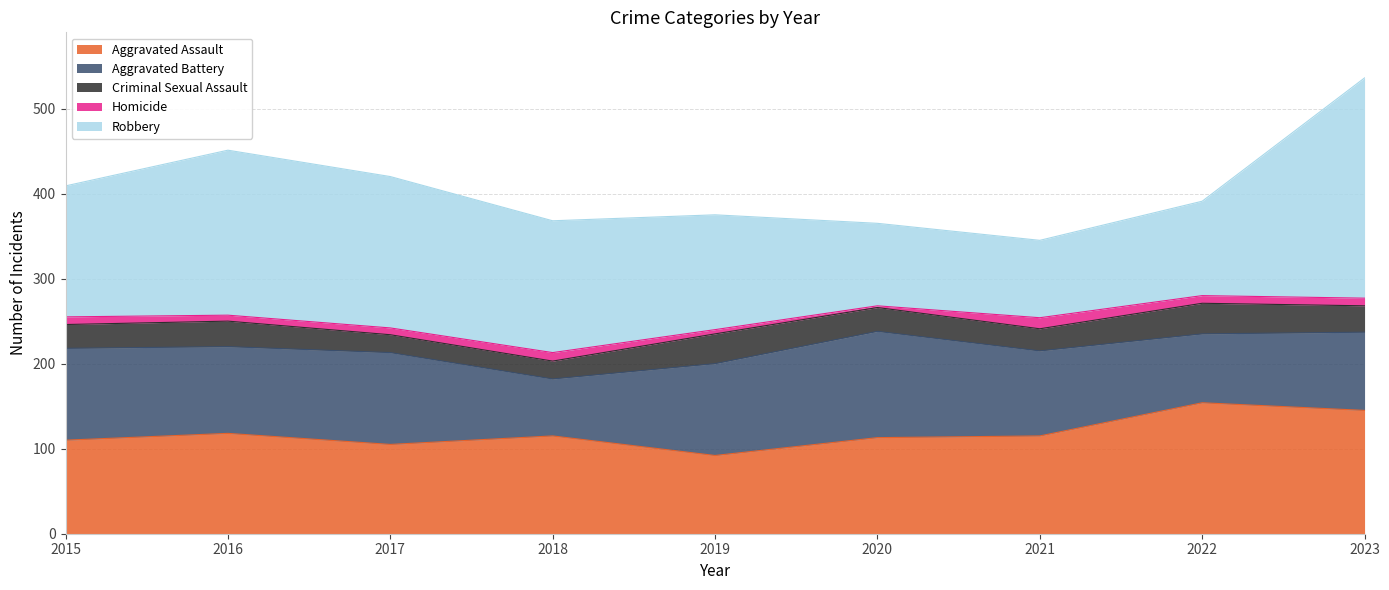

Does the chart display data point markers on the line(s)?

No